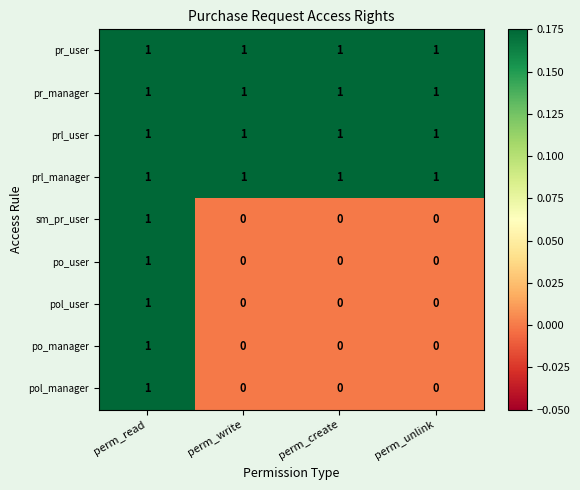

How many distinct data groups are displayed?

9